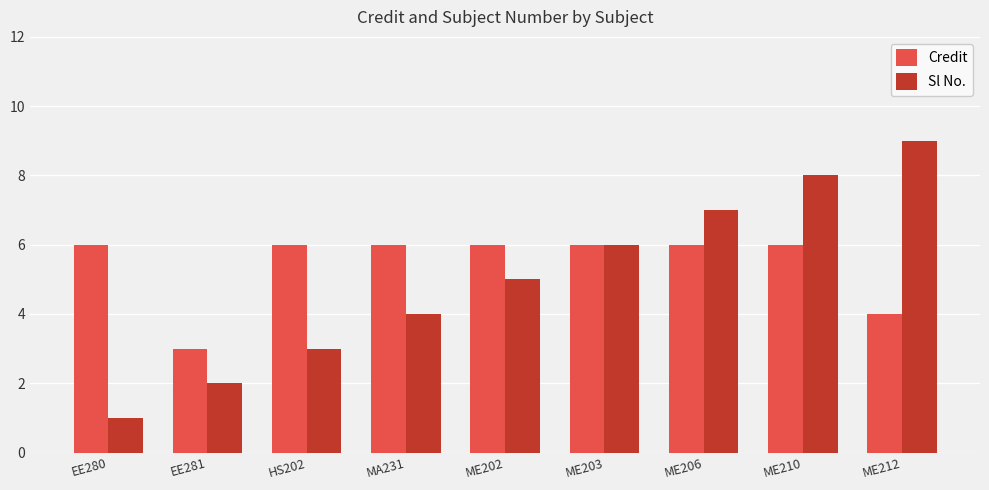

Reading right to left, transcribe all the data shown in this chart.

Credit: 4	6	6	6	6	6	6	3	6
Sl No.: 9	8	7	6	5	4	3	2	1